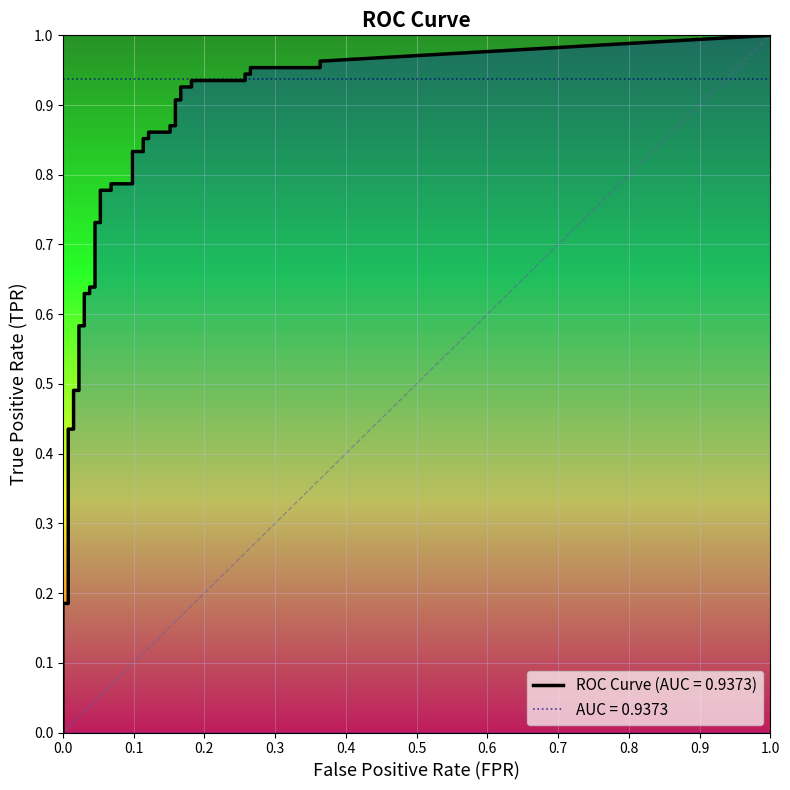

Rank the series by their average value, from lowest to highest.

fpr, tpr